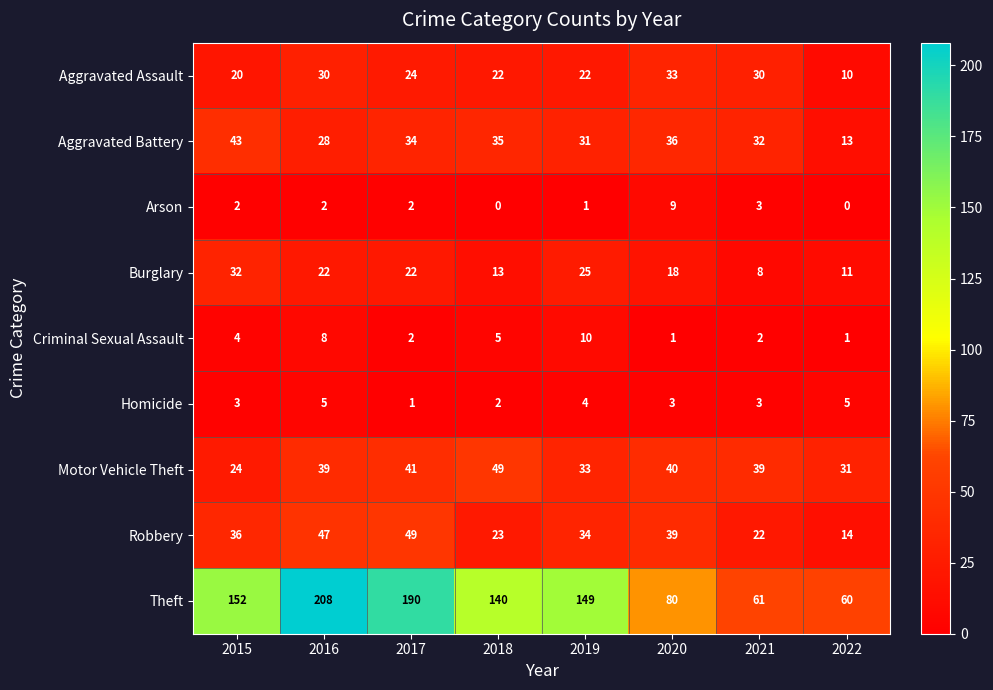

What is the sum of the Aggravated Assault values at 2021 and 2022?

40